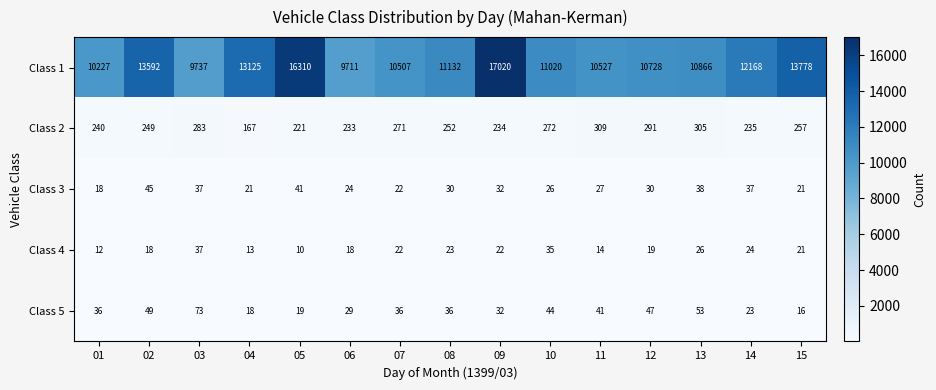

Rank the series at 08 from lowest to highest value.

Class 4, Class 3, Class 5, Class 2, Class 1